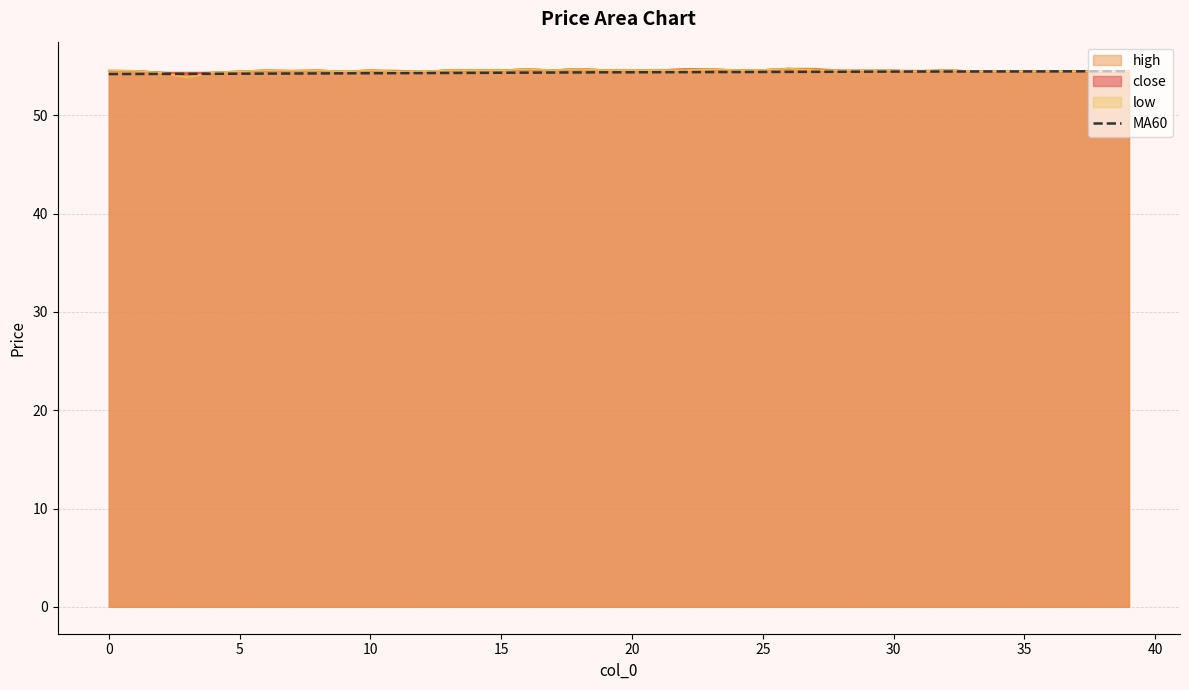

What is the sum of all values?

2174.9